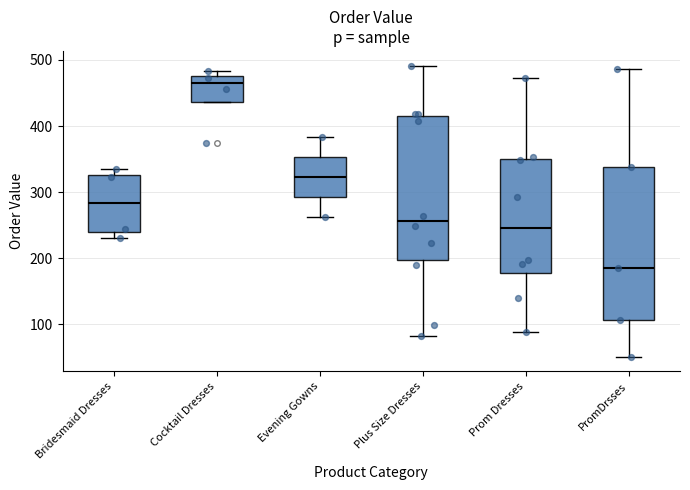

Reading left to right, read every box against the y-axis: the position of its median line, the range the box covers, and the ends of its whiskers. The values are not printed on the chart, so give them approximately, as read against the axis.

Bridesmaid Dresses: median 280, box 240 to 330, whiskers 230 to 330 (just above the box's upper edge)
Cocktail Dresses: median 460, box 440 to 480, whiskers 440 to 480 (just above the box's upper edge)
Evening Gowns: median 320, box 290 to 350, whiskers 260 to 380
Plus Size Dresses: median 260, box 200 to 420, whiskers 80 to 490
Prom Dresses: median 250, box 180 to 350, whiskers 90 to 470
PromDrsses: median 190, box 110 to 340, whiskers 50 to 490